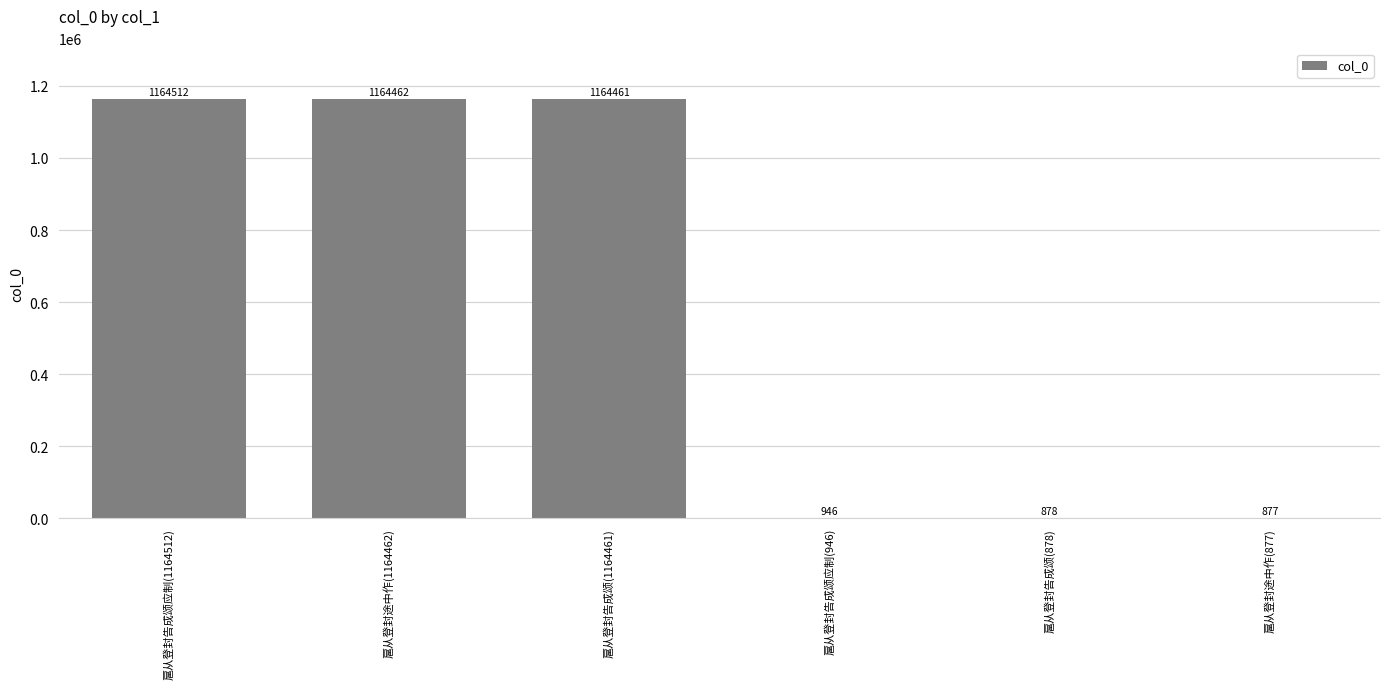

What is the maximum value shown in the chart?

1164512